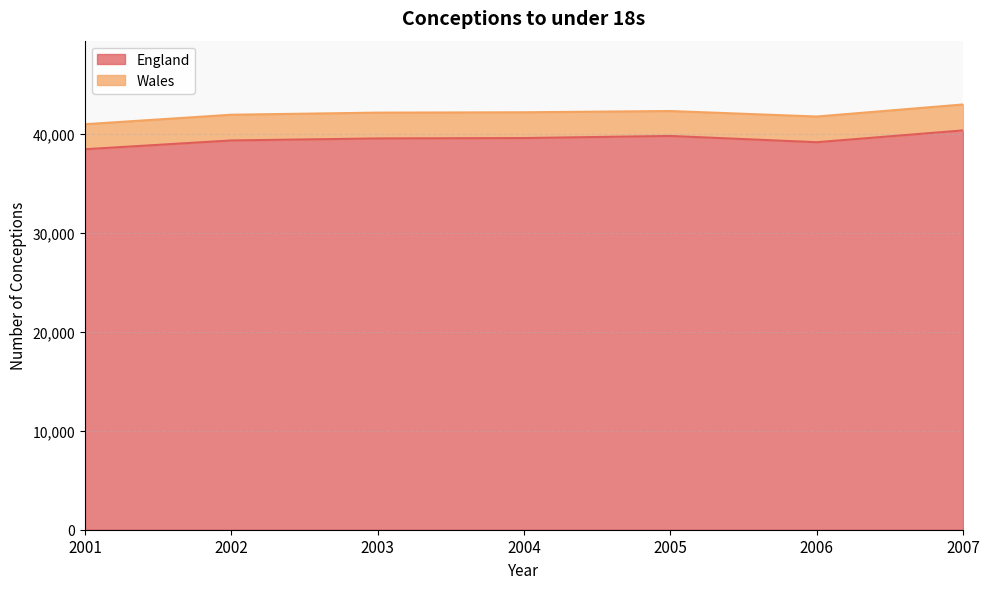

What is the value of the 3rd point from the left?

39553